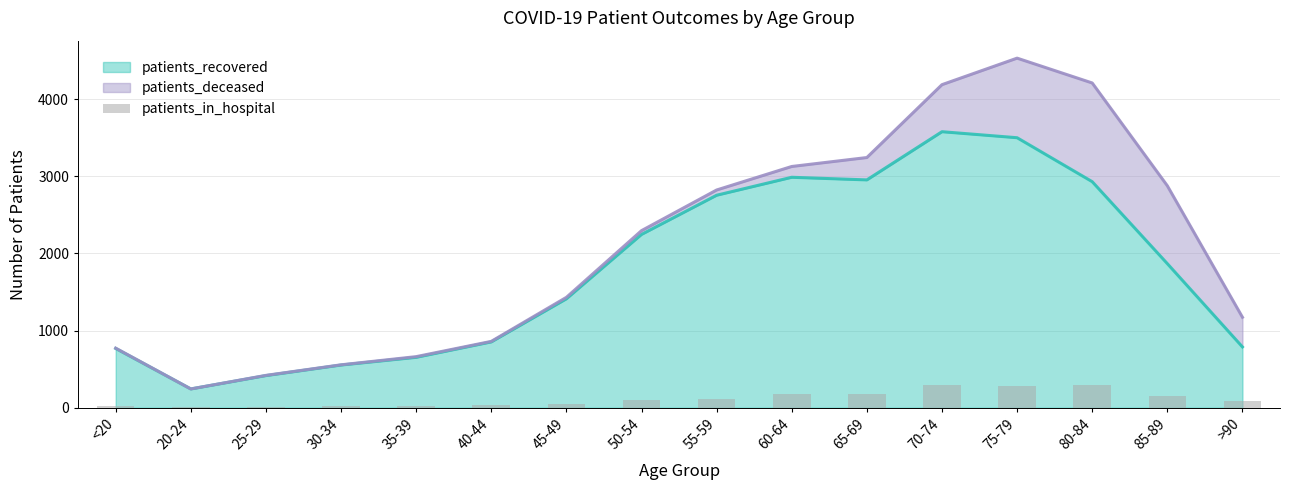

What is the smallest value displayed?

6